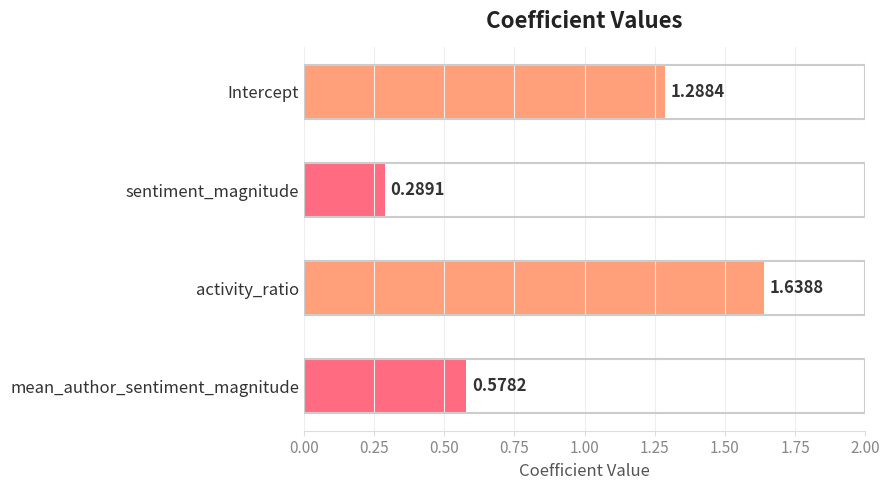

What is the average value?

0.9